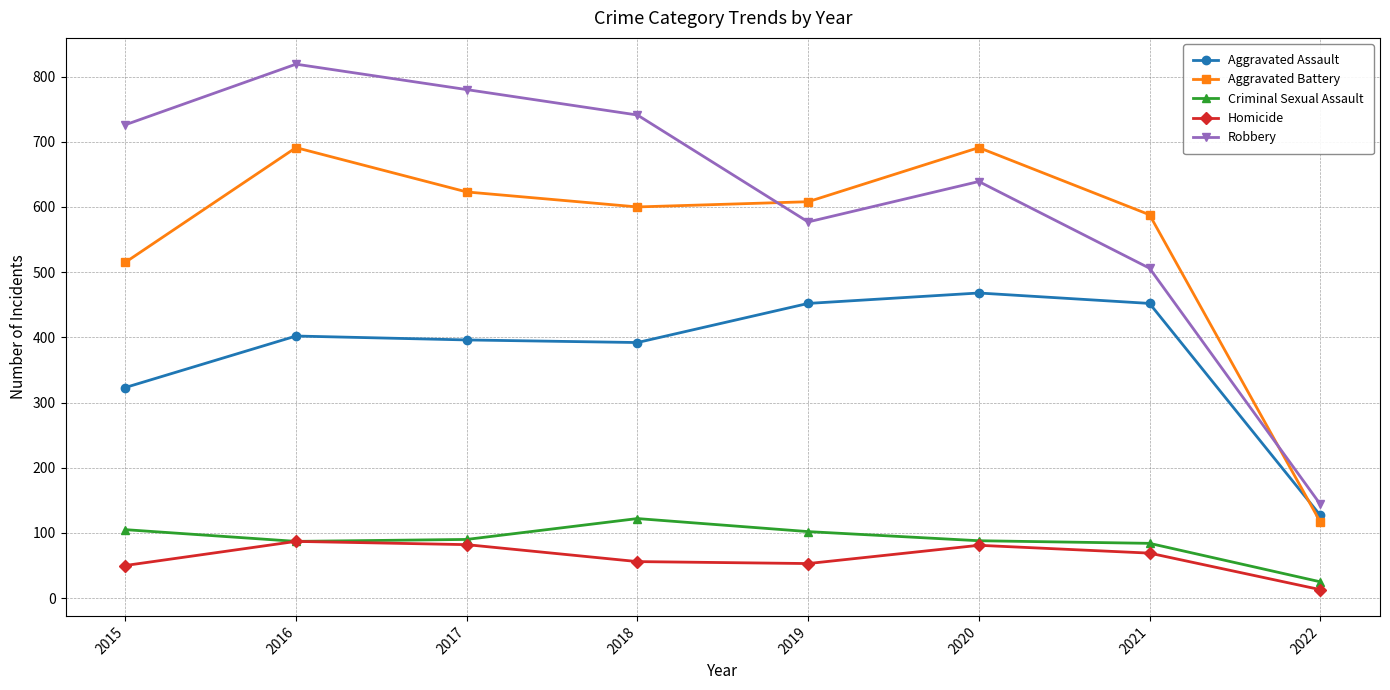

At 2017, list the series in order from smallest to largest.

Homicide, Criminal Sexual Assault, Aggravated Assault, Aggravated Battery, Robbery